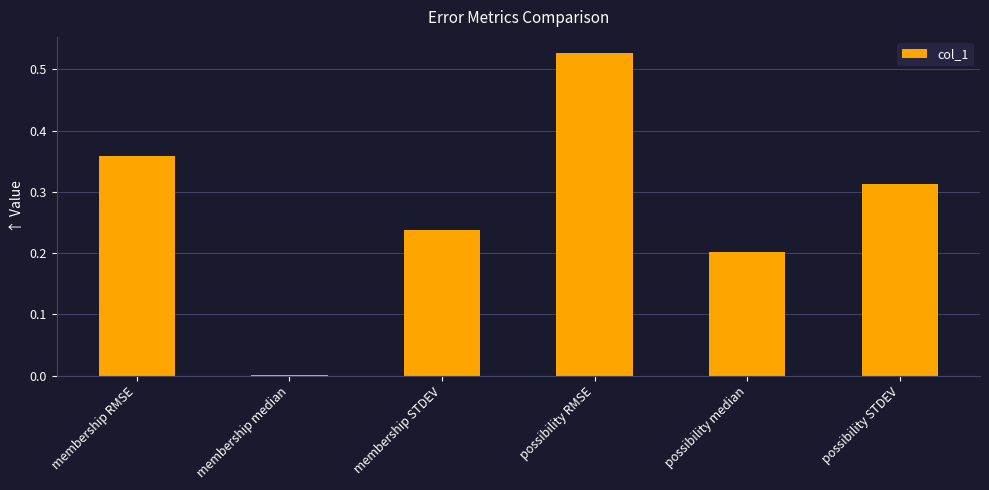

Is it true that the value at possibility median is 0.2?

True